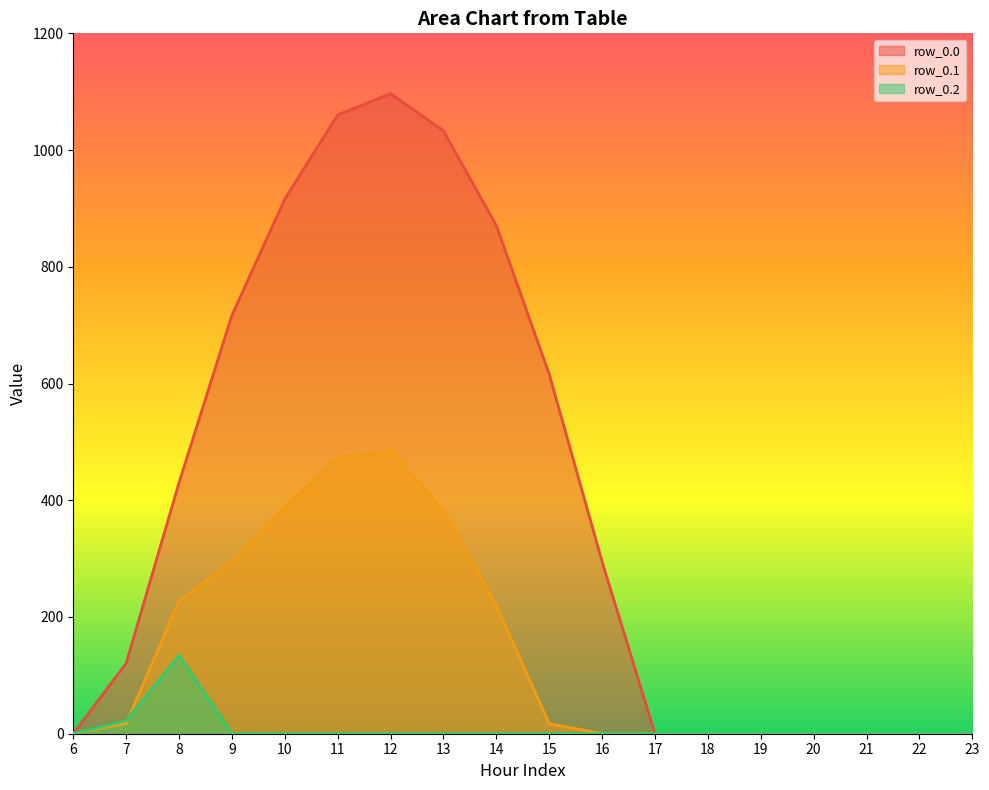

At which label does row_0.2 reach its minimum?

6